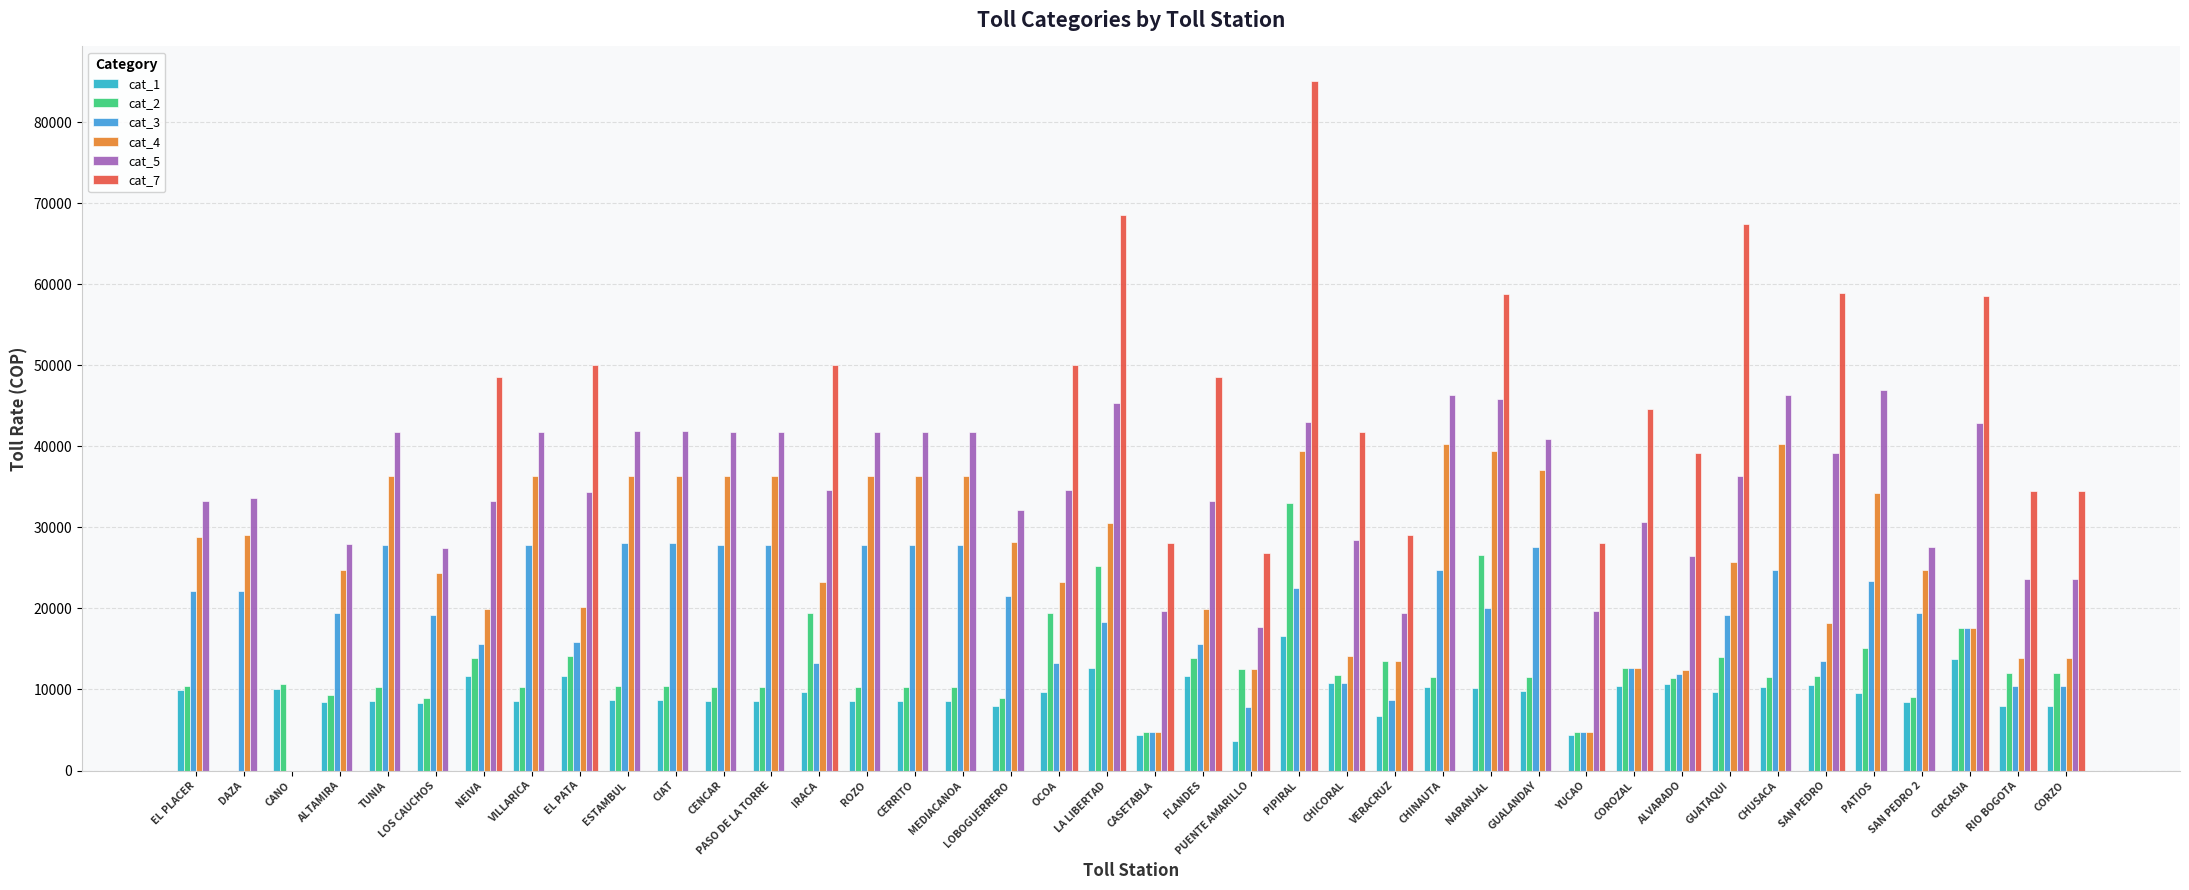

What is the sum of all cat_1 values?

365700